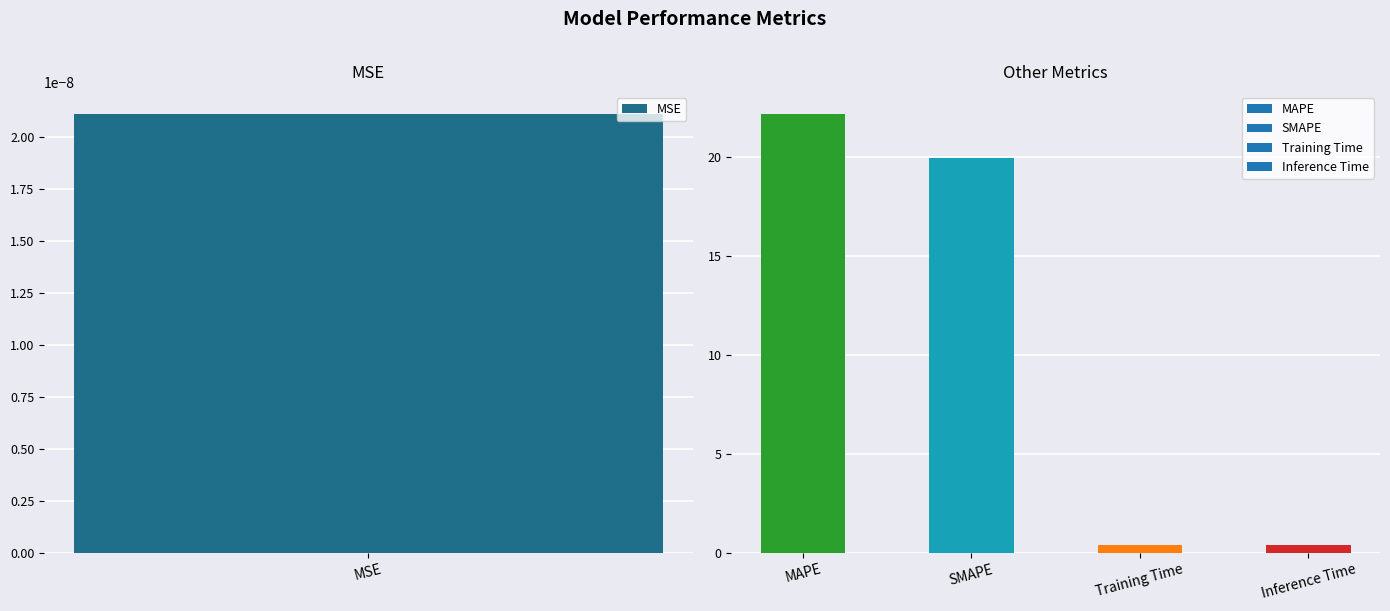

What is the value of the 4th bar from the left?

0.4